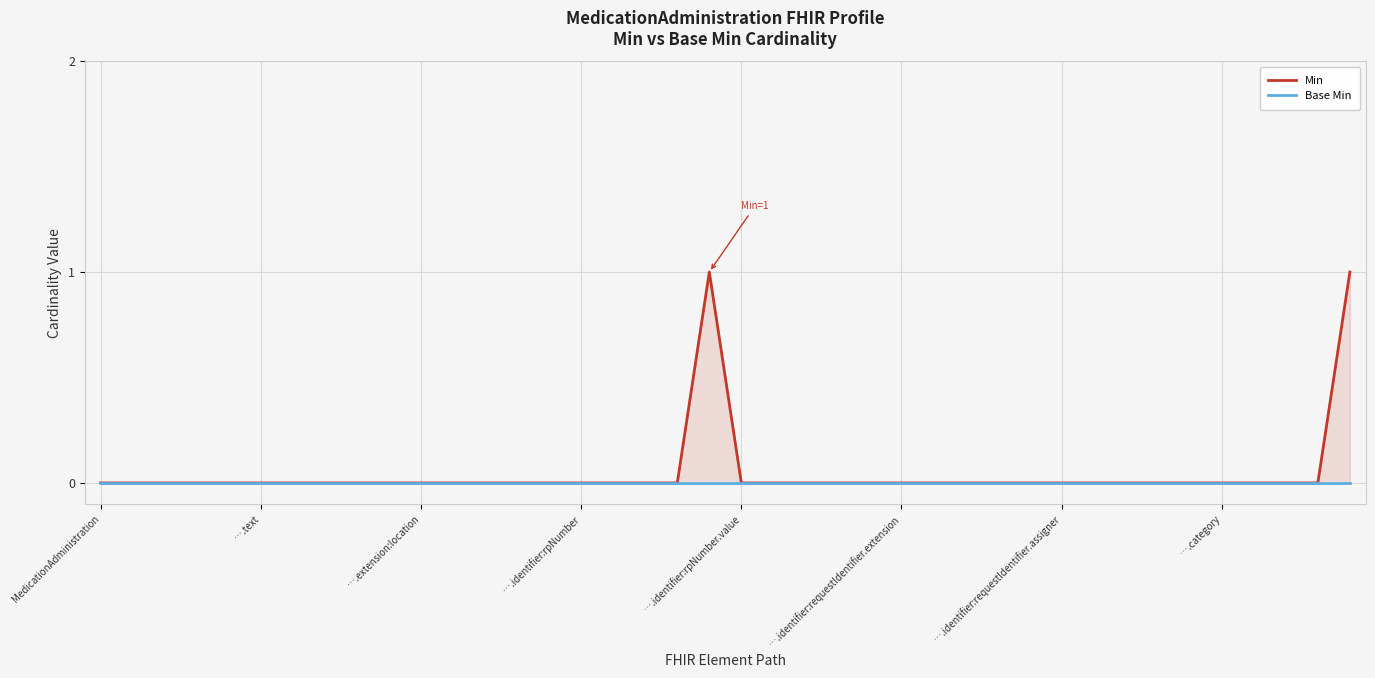

Which series has the widest spread of values?

Min